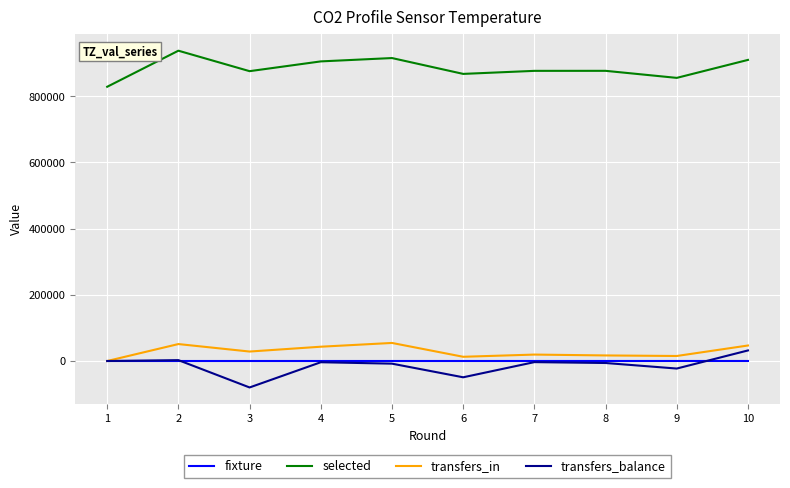

True or false: selected and fixture cross at least once.

False